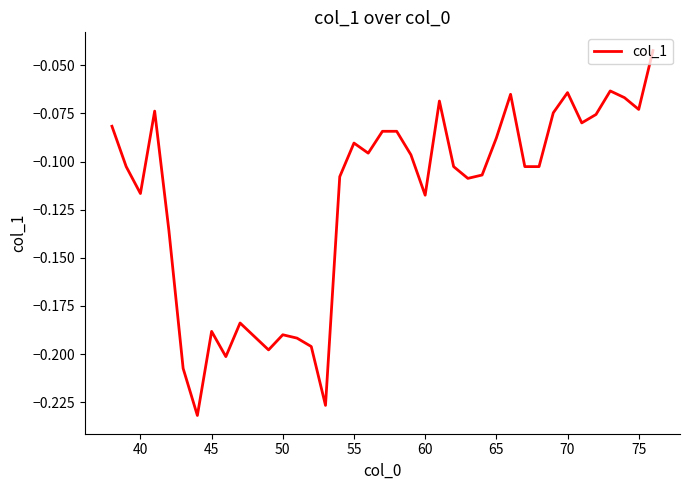

Does the chart have visible grid lines?

No